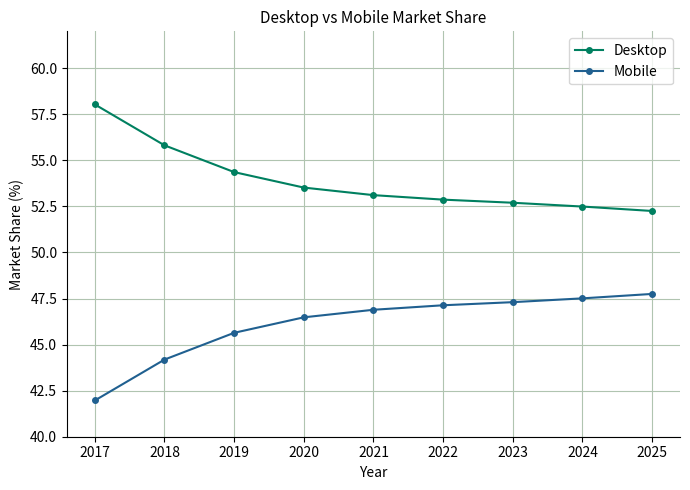

At which label is Mobile closest to 44?

2018